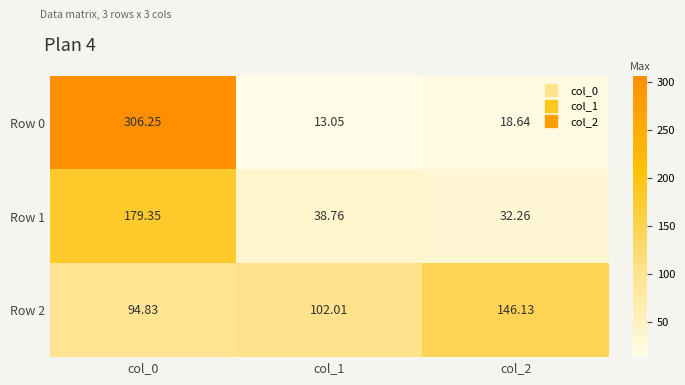

Is the value of Row 0 at col_2 greater than the value of Row 1 at col_2?

No